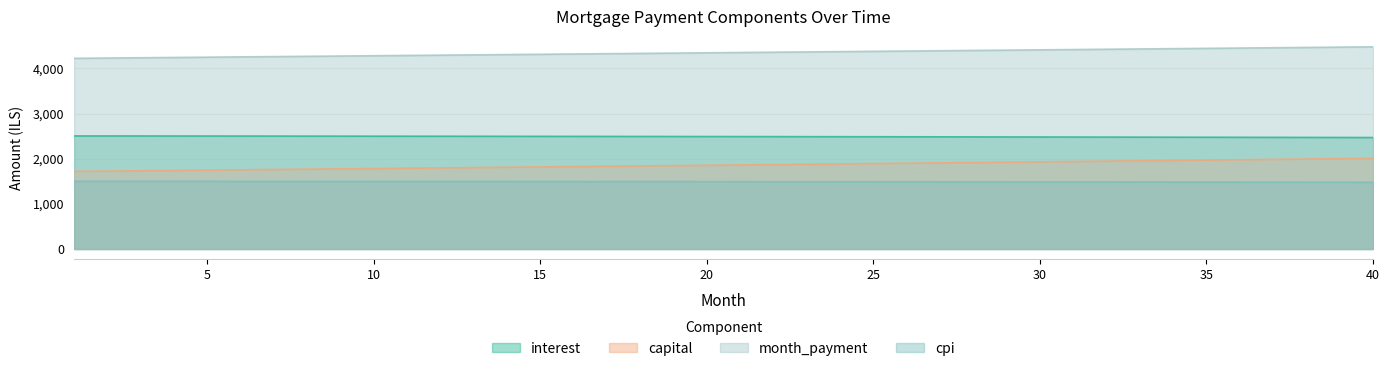

Rank the series by their maximum value, from lowest to highest.

cpi, capital, interest, month_payment